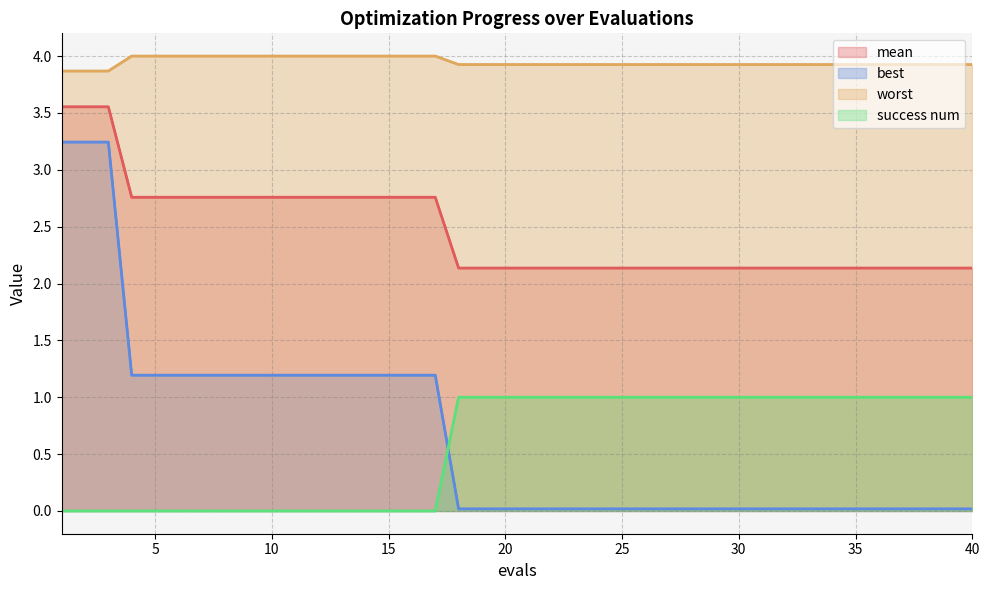

What is the value of the mean point at the 13th from the left?

2.8